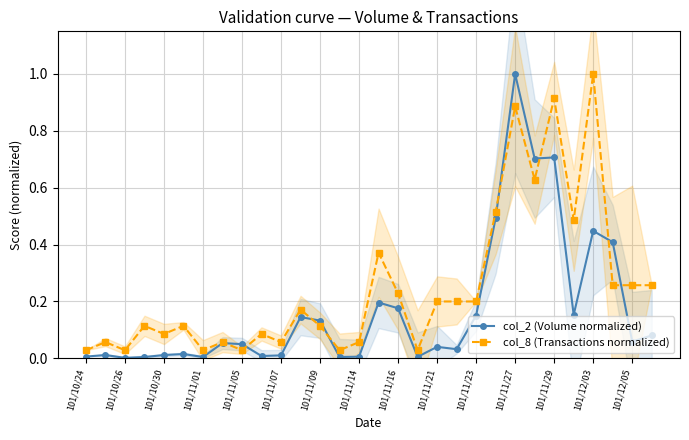

Reading left to right, list all the values displayed in this chart.

col_2 (Volume normalized): 0.0	0.0	0.0	0.0	0.0	0.0	0.0	0.1	0.0	0.0	0.0	0.1	0.1	0.0	0.0	0.2	0.2	0.0	0.0	0.0	0.2	0.5	1.0	0.7	0.7	0.2	0.4	0.4	0.1	0.1
col_8 (Transactions normalized): 0.0	0.1	0.0	0.1	0.1	0.1	0.0	0.1	0.0	0.1	0.1	0.2	0.1	0.0	0.1	0.4	0.2	0.0	0.2	0.2	0.2	0.5	0.9	0.6	0.9	0.5	1.0	0.3	0.3	0.3